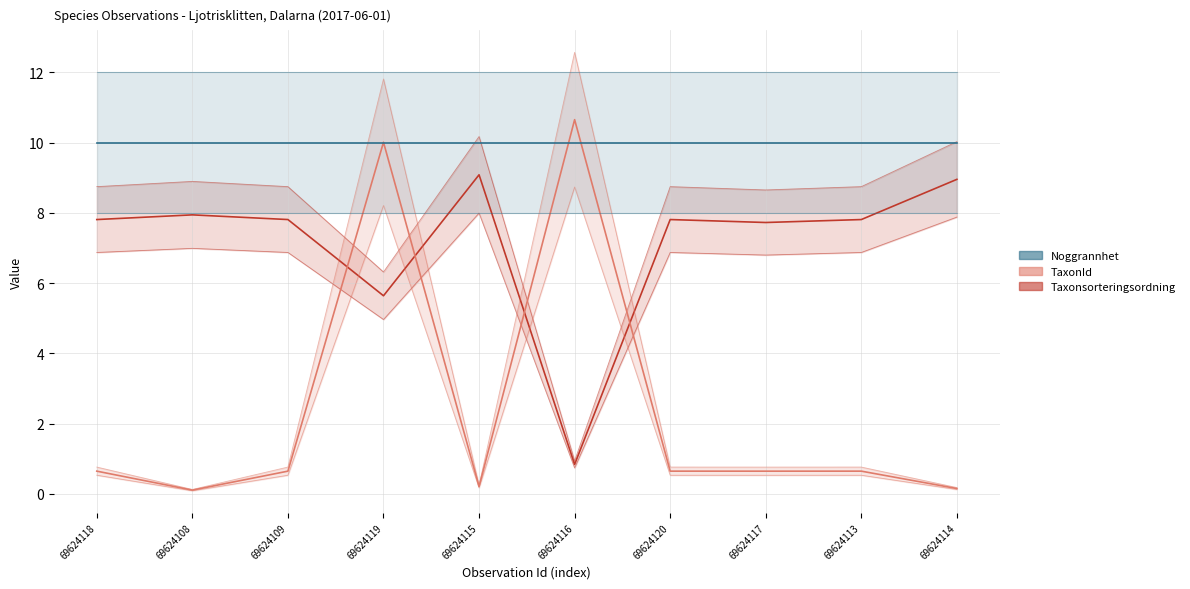

The value of TaxonId at 69624116 is 10.7. True or false?

True